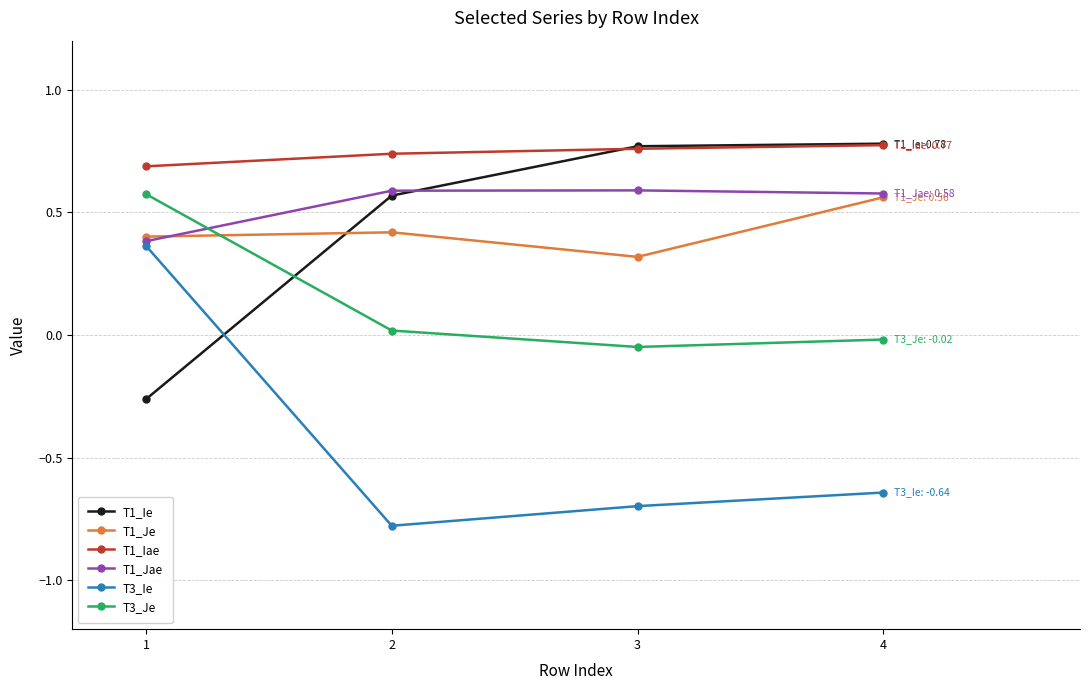

Does the chart have visible grid lines?

Yes